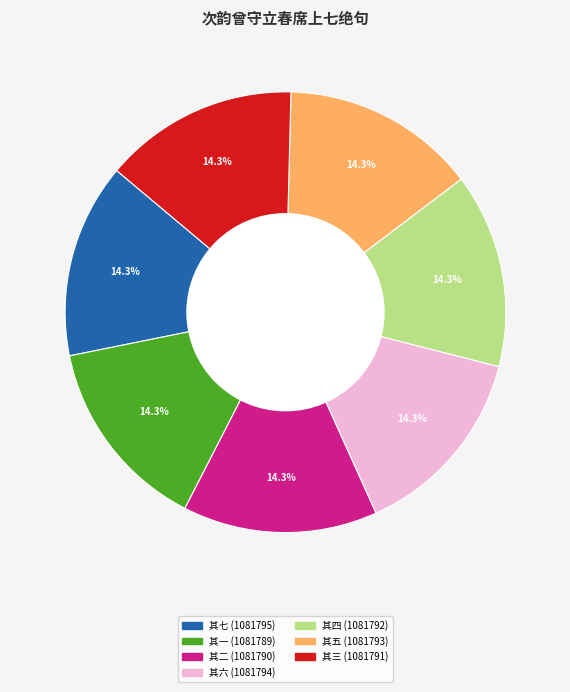

Does any single category account for the majority?

No